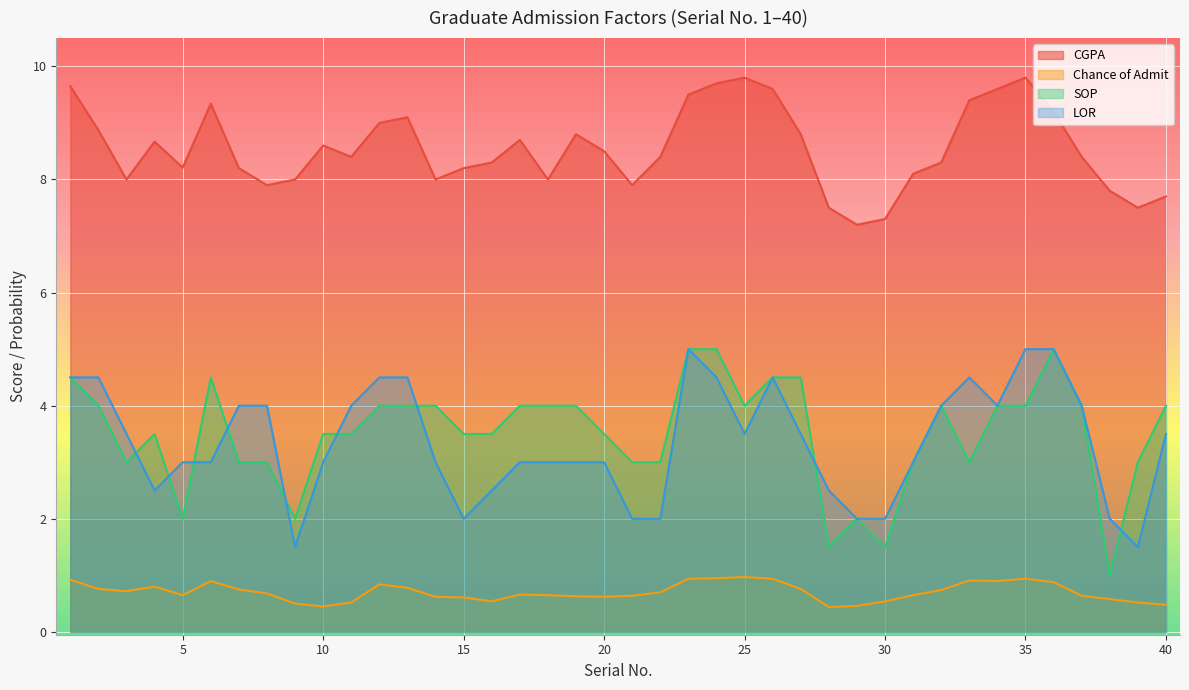

True or false: LOR and CGPA cross at least once.

False